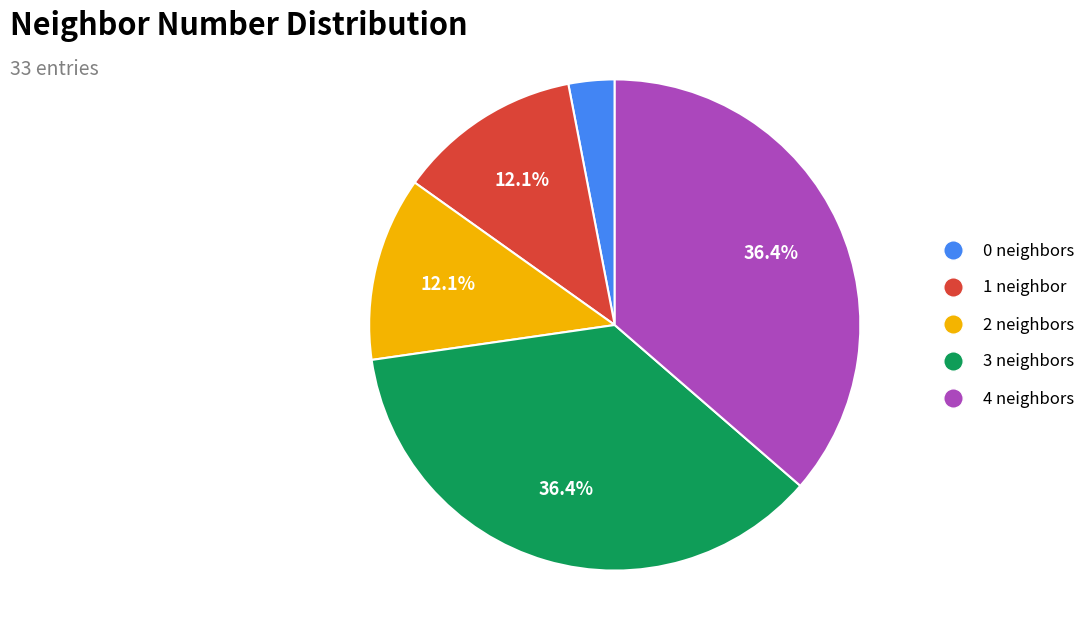

Do 4 neighbors and 2 neighbors together represent more than half of the pie?

No